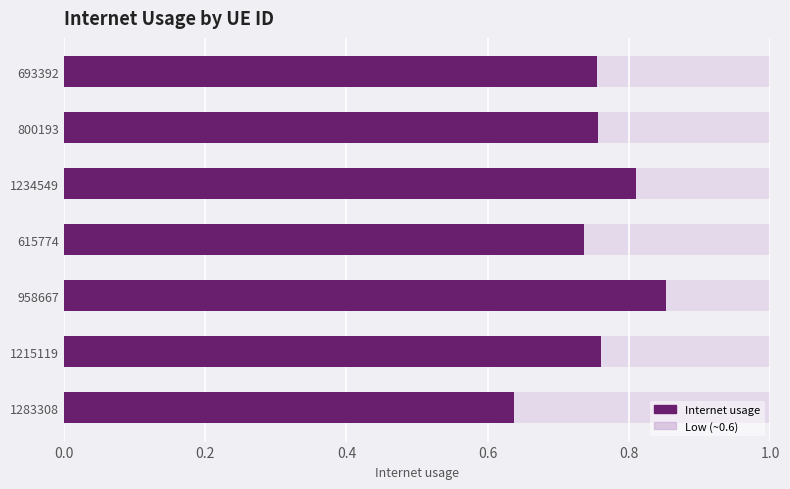

Reading right to left, transcribe all the data shown in this chart.

0.8	0.8	0.8	0.7	0.9	0.8	0.6